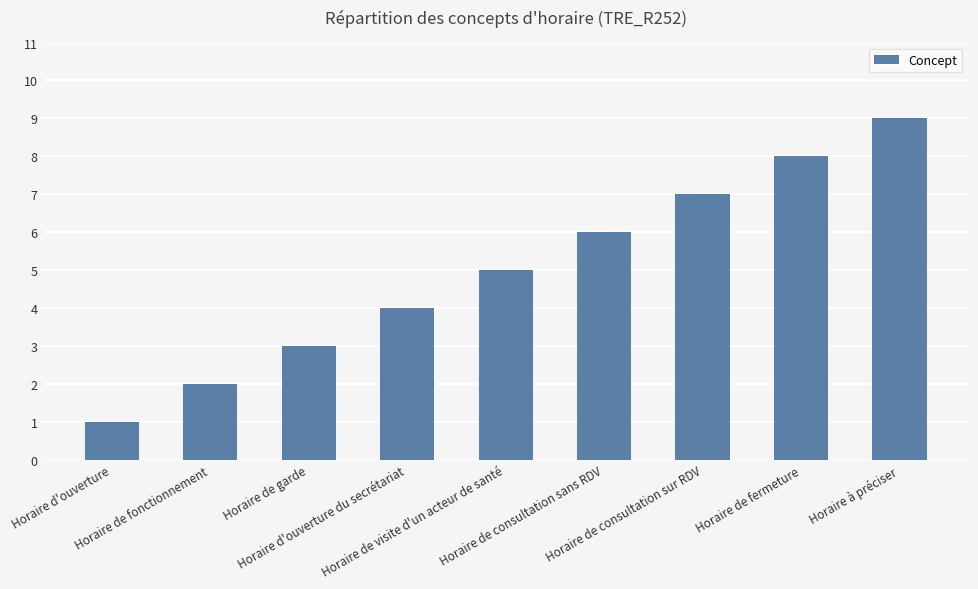

Rank the categories by value from highest to lowest.

Horaire à préciser, Horaire de fermeture, Horaire de consultation sur RDV, Horaire de consultation sans RDV, Horaire de visite d'un acteur de santé, Horaire d'ouverture du secrétariat, Horaire de garde, Horaire de fonctionnement, Horaire d'ouverture